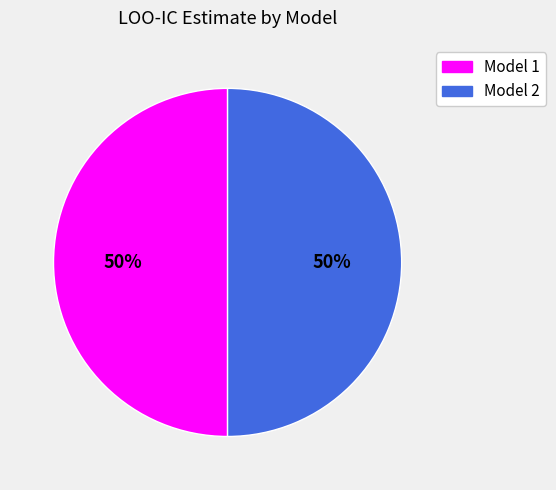

Combined, do Model 2 and Model 1 account for over 50%?

Yes